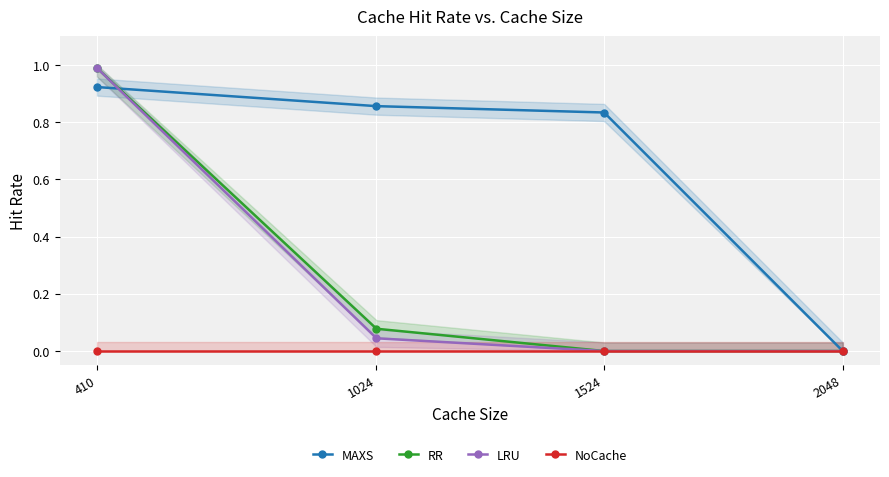

What is the highest value of the LRU series?

1.0